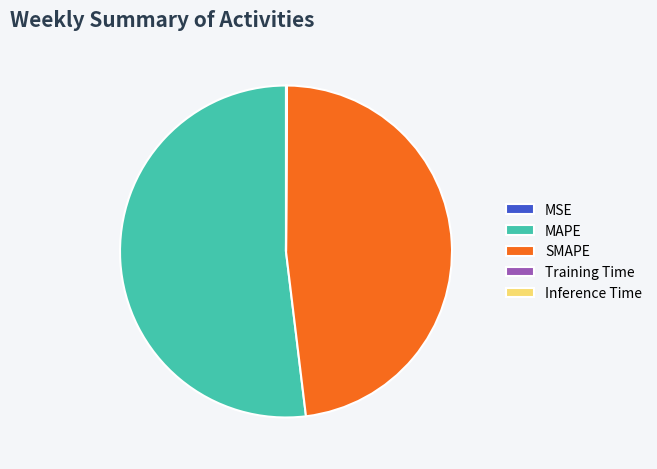

Combined, do MAPE and SMAPE account for over 50%?

Yes